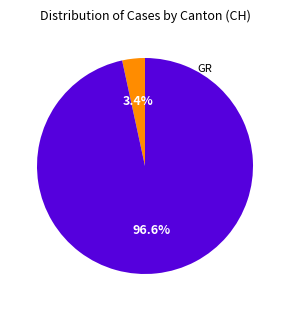

Is there a majority slice in this chart?

Yes